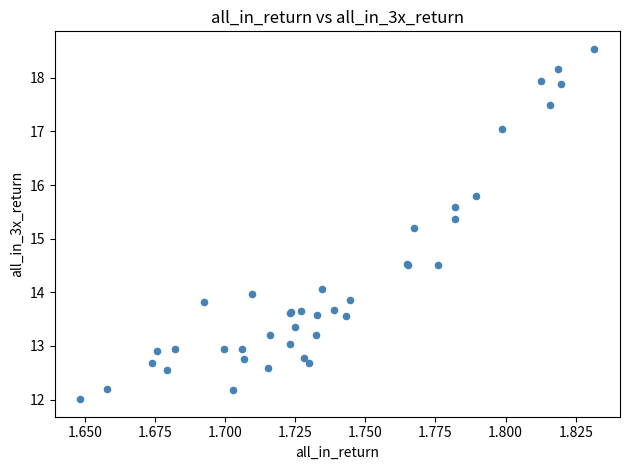

What Y value in the scatter plot is closest to 15?

15.2